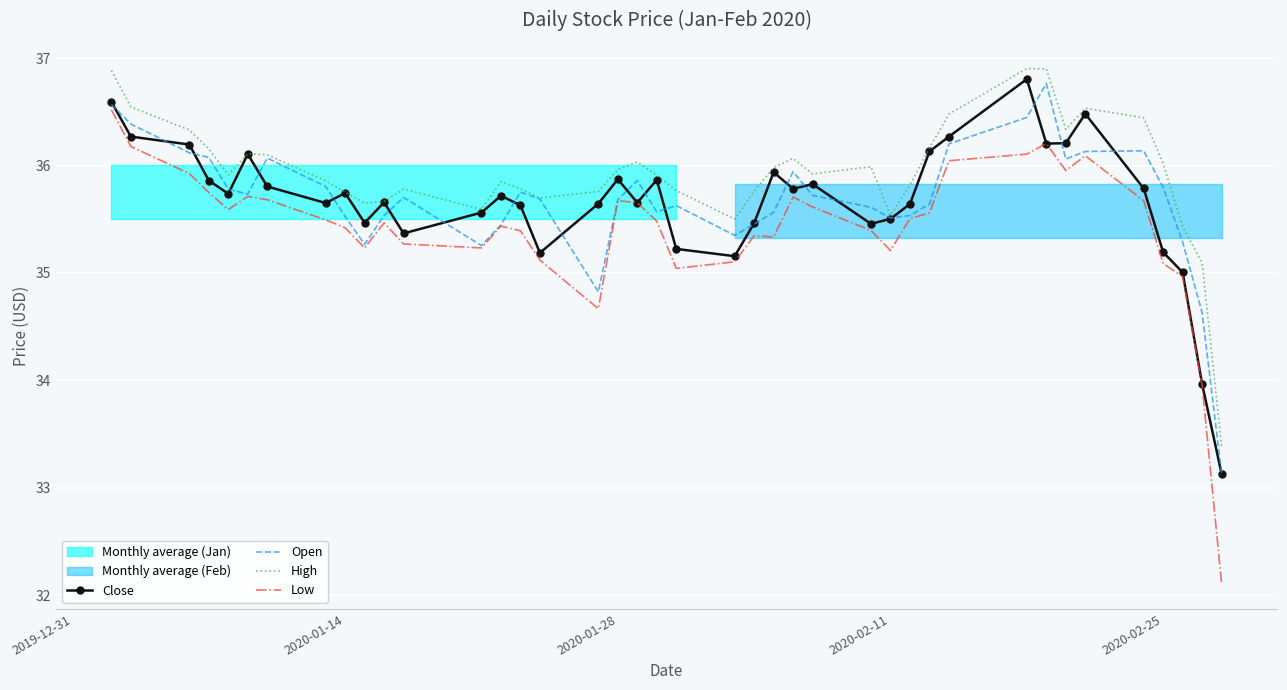

What is the highest value of the Open series?

36.8